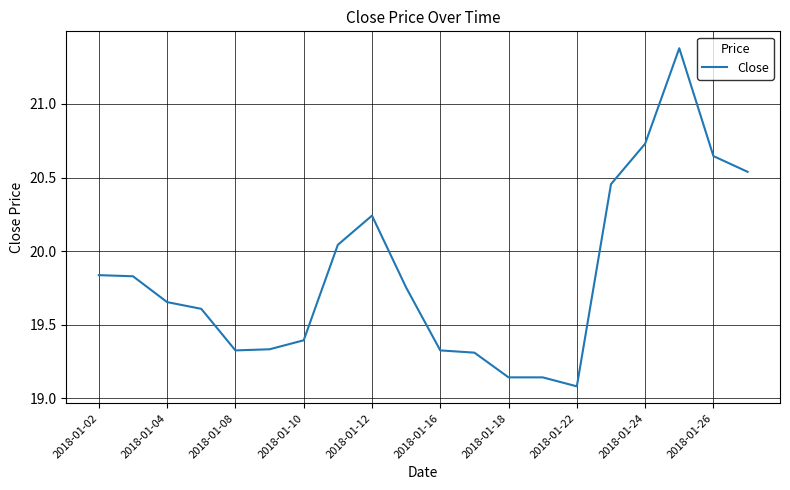

What is the greatest value displayed?

21.4